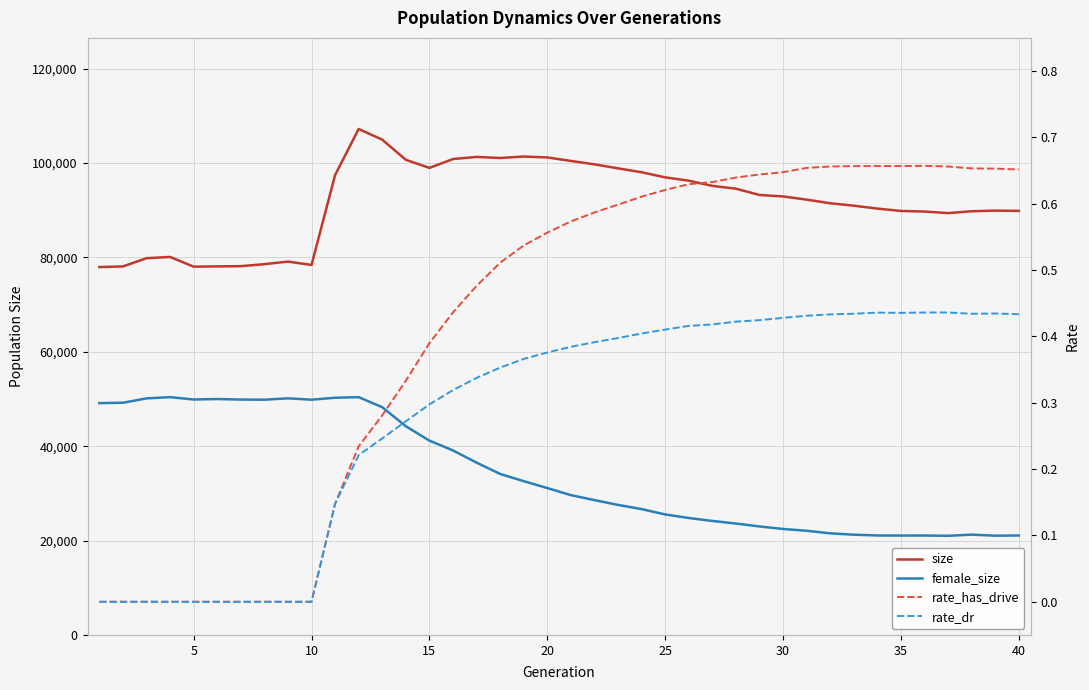

Rank the series by their maximum value, from highest to lowest.

size, female_size, rate_has_drive, rate_dr